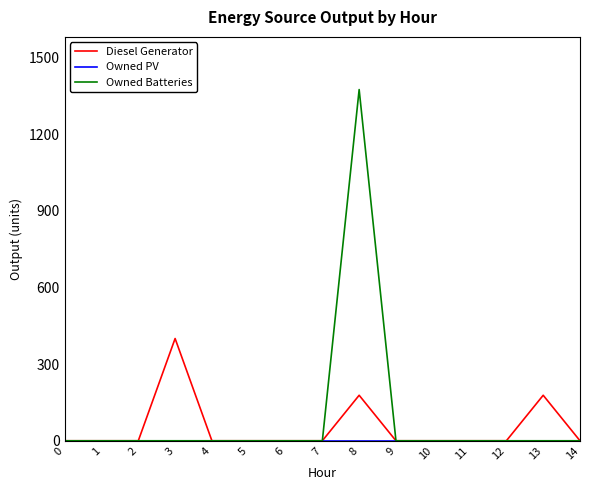

True or false: Diesel Generator has more than 0 points higher than both neighbors.

True